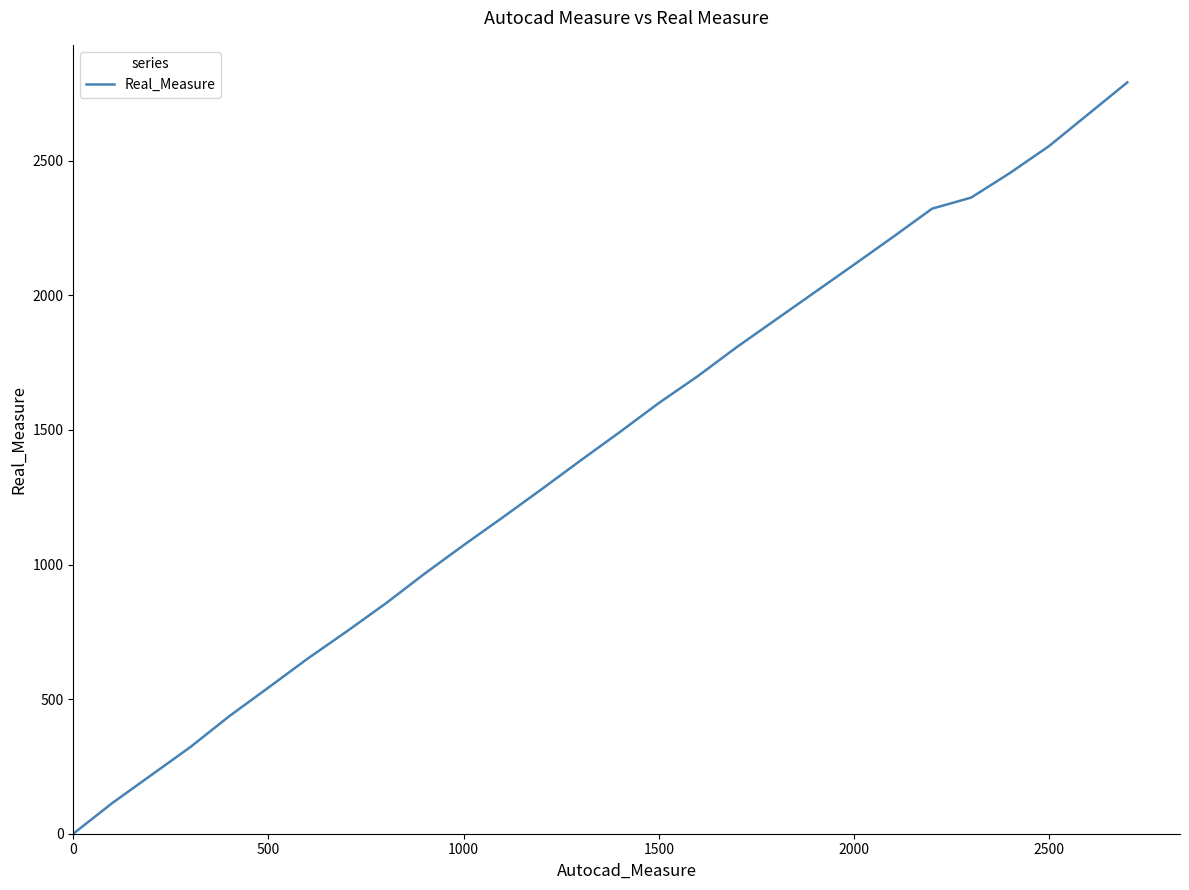

What is the difference between the maximum and minimum values?

2791